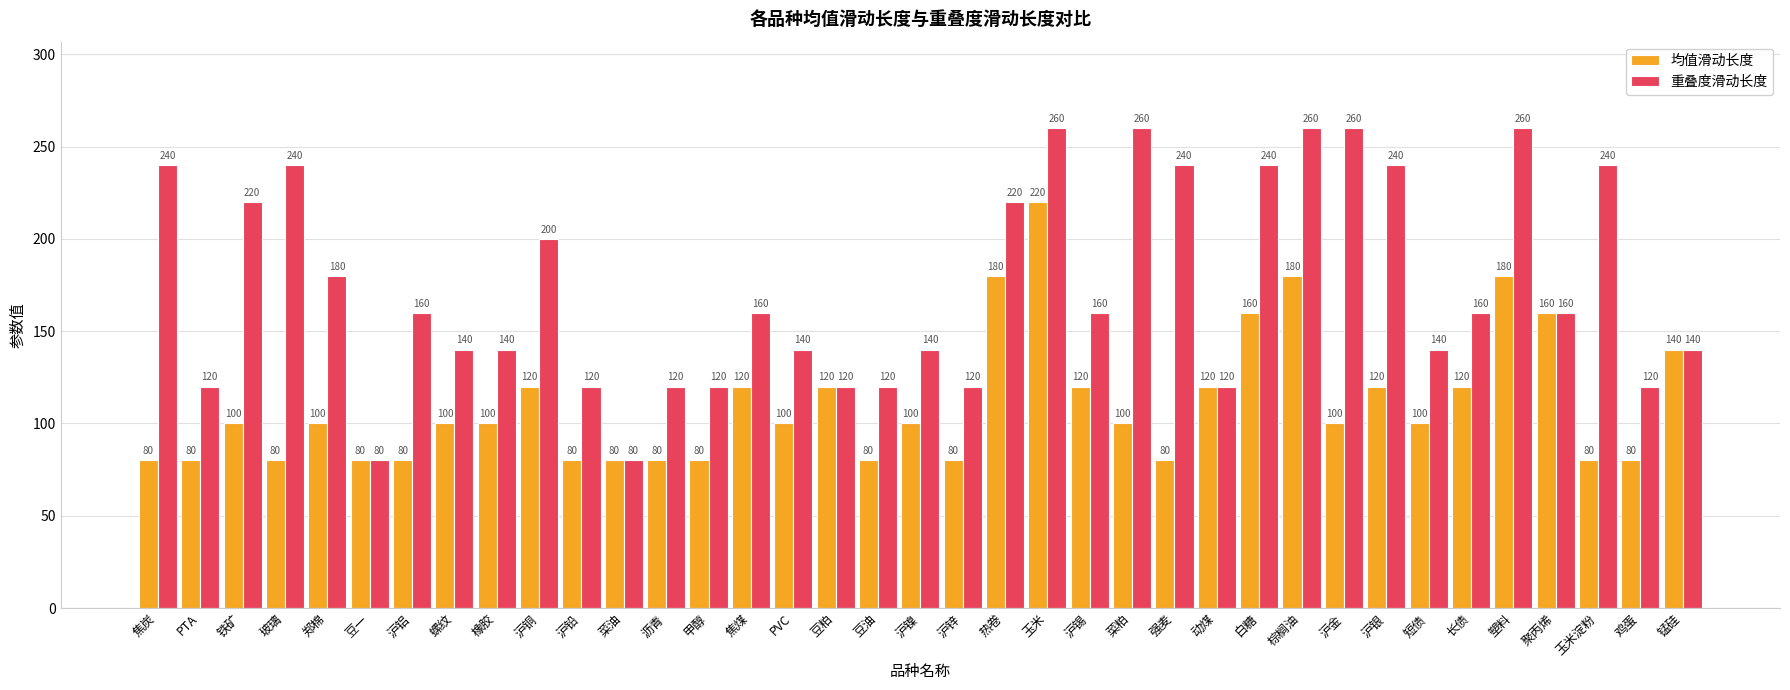

What is the maximum value shown in the chart?

260